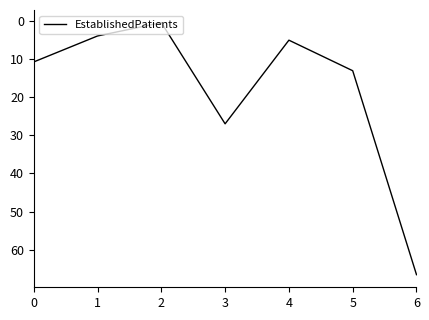

What is the sum of all values?

127.0